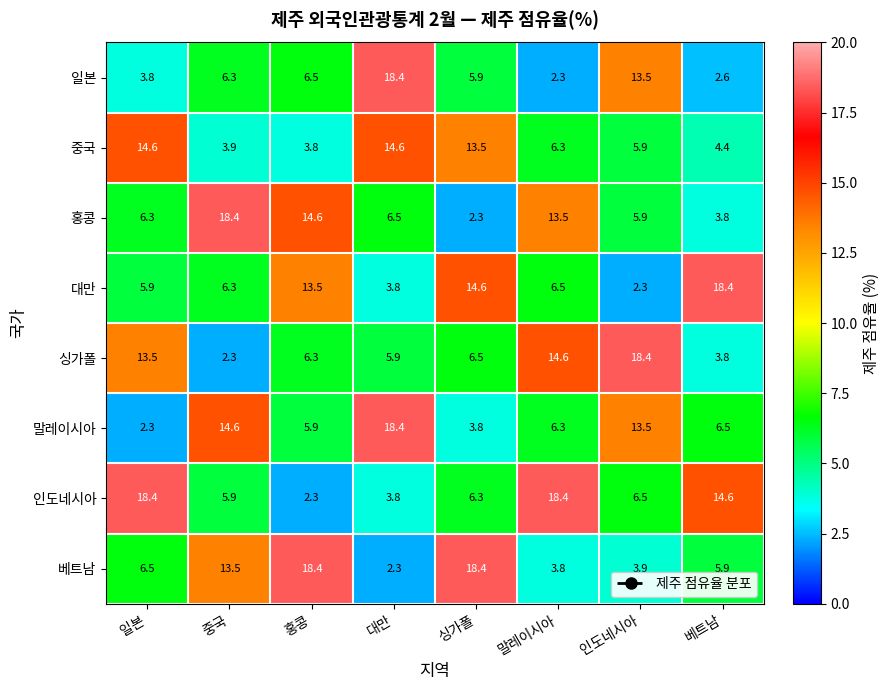

At which label does 싱가폴 reach its peak?

인도네시아